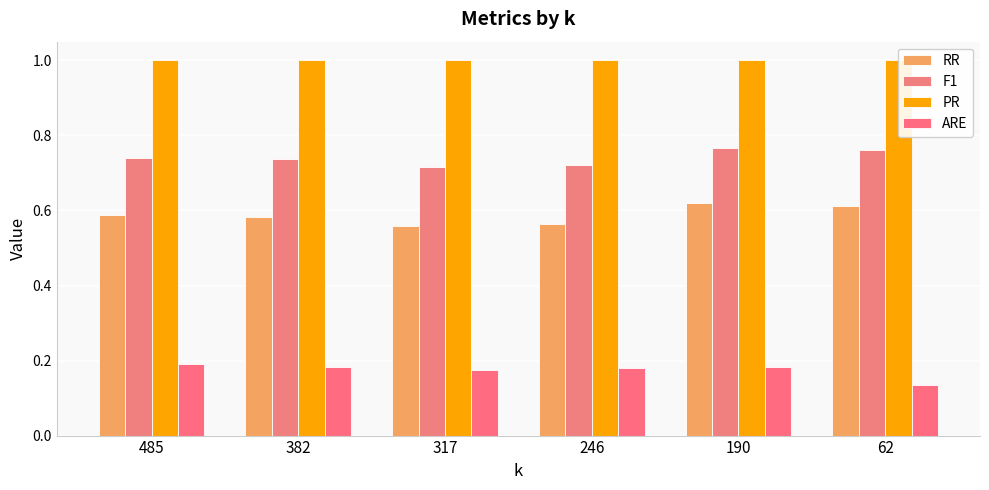

Is it true that F1 equals 0.8 at 62?

True